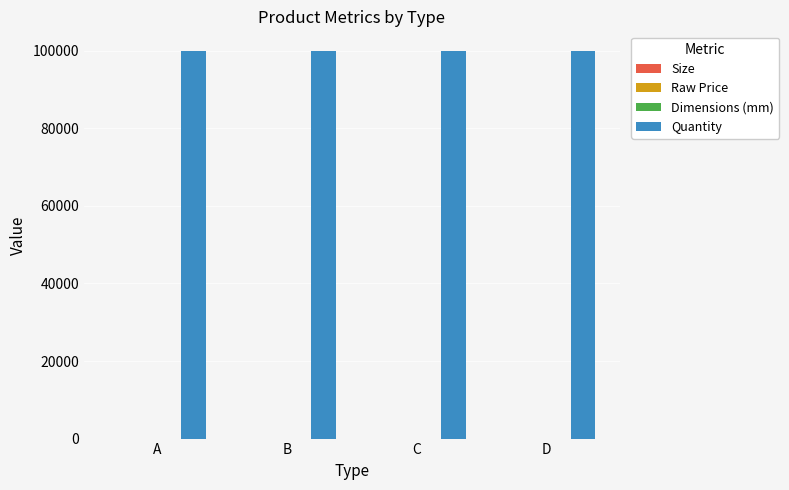

What is the maximum value shown in the chart?

100000.0